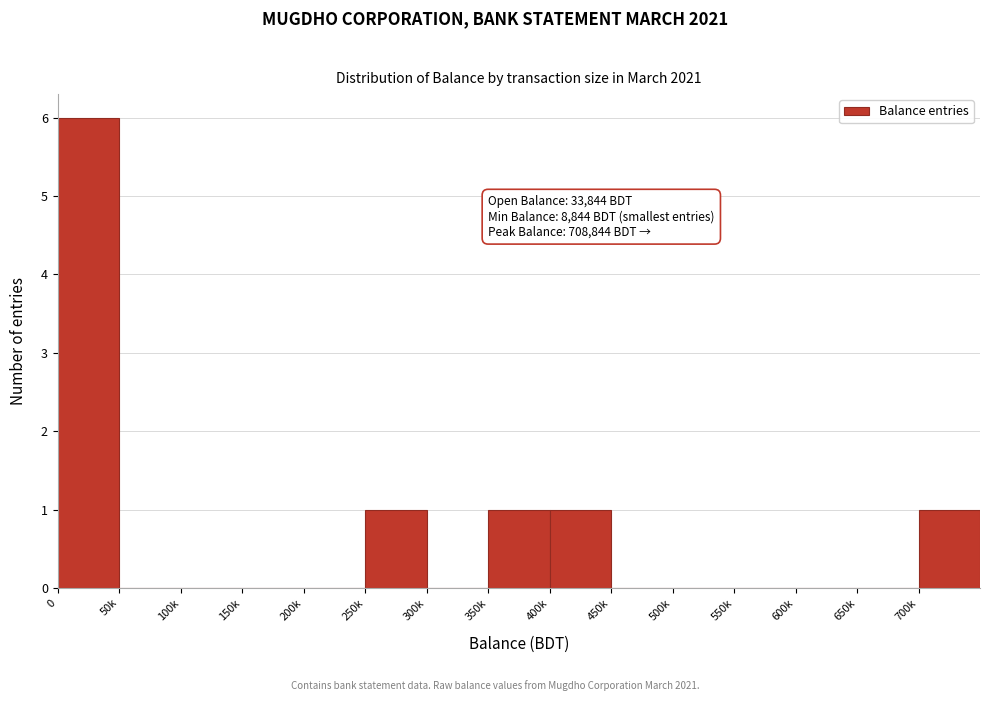

Reading left to right, transcribe all the data shown in this chart.

0=6	50k=0	100k=0	150k=0	200k=0	250k=1	300k=0	350k=1	400k=1	450k=0	500k=0	550k=0	600k=0	650k=0	700k=1